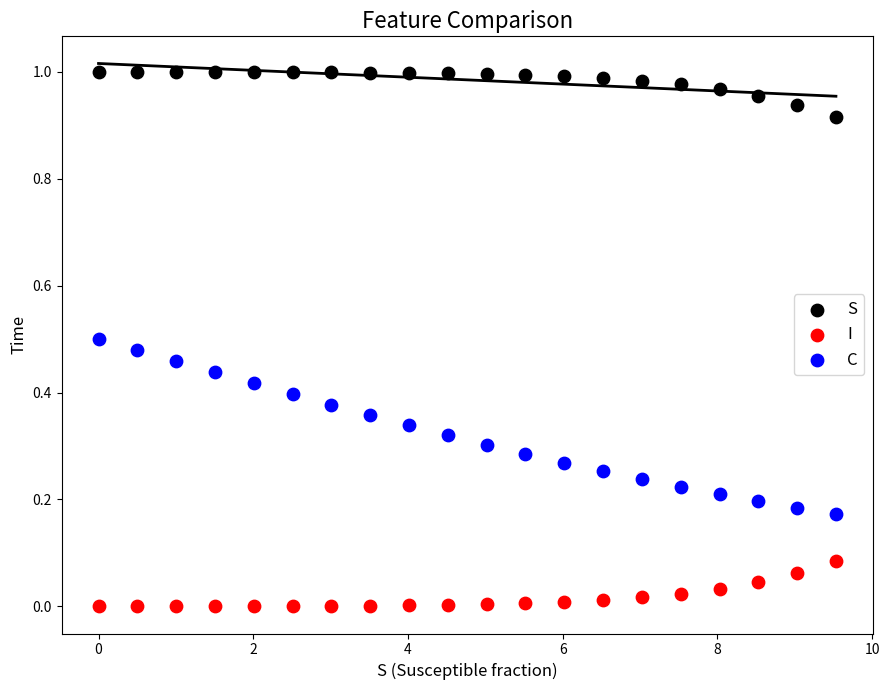

Which series has the largest Y range (max minus min)?

C